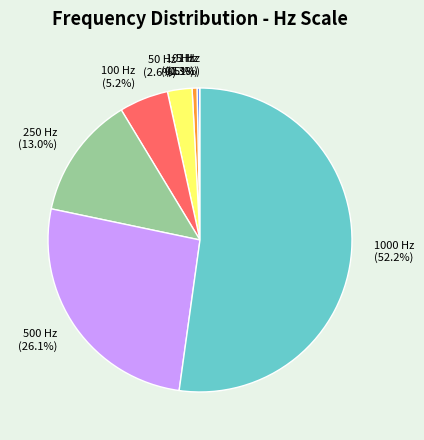

Combined, what portion of the pie is 500 Hz and 100 Hz?

31.3%